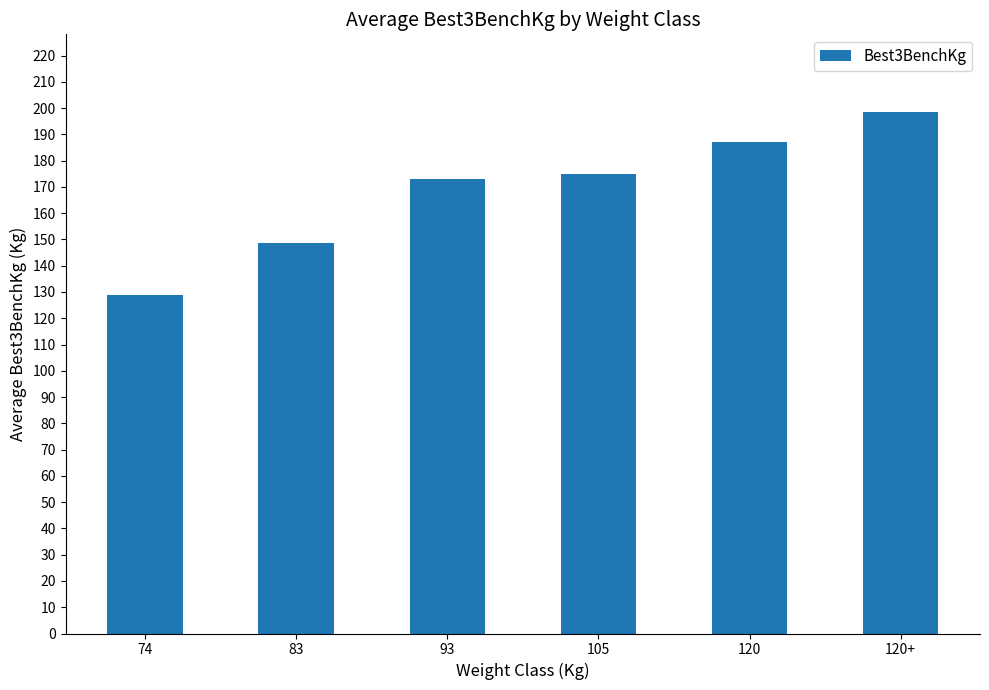

Which has a higher value, 74 or 105?

105